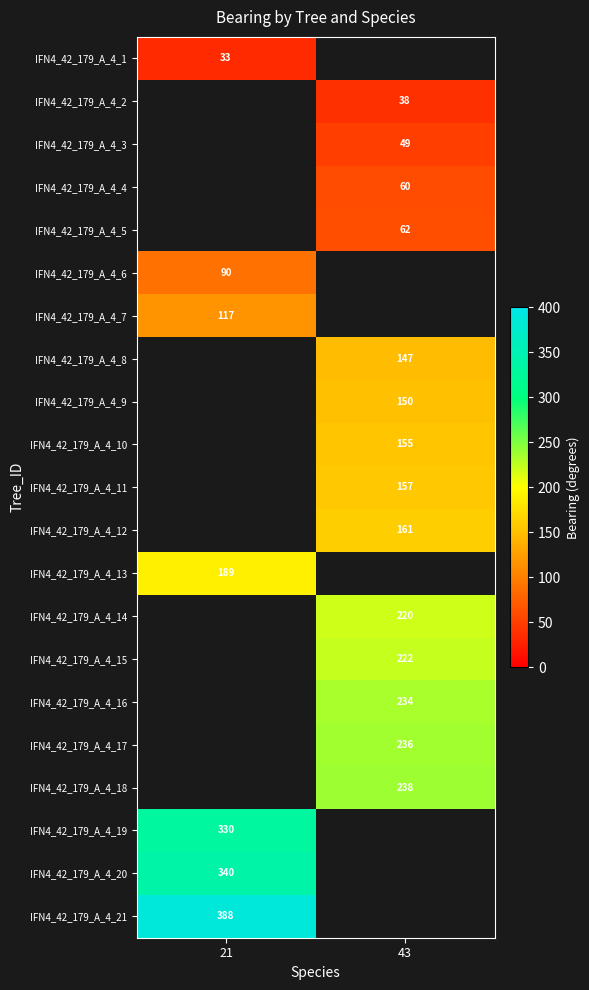

True or false: IFN4_42_179_A_4_9 has a value of 101 at 43.

False